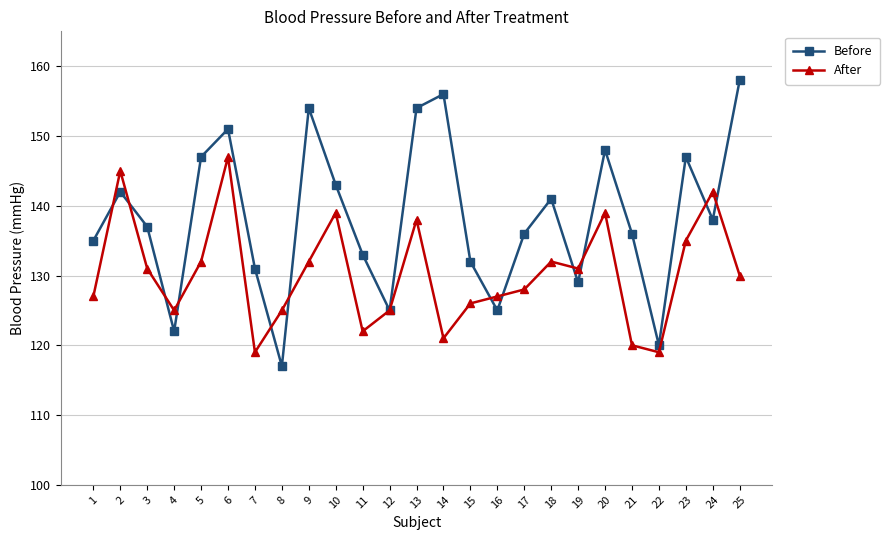

After their last crossing, which series has the higher values: After or Before?

Before